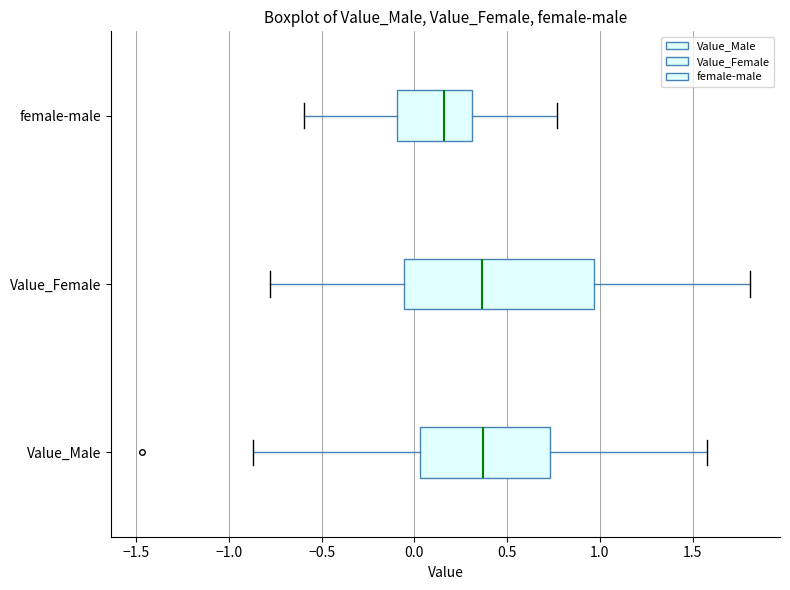

Reading bottom to top, transcribe this box plot: for each box, give where its median line is, the range the box spans, and where its two whiskers end, as read against the x-axis. The values are not printed on the chart, so give them approximately, as read against the axis.

Value_Male: median 0.35, box 0.05 to 0.75, whiskers -0.85 to 1.60
Value_Female: median 0.35, box -0.05 to 0.95, whiskers -0.80 to 1.80
female-male: median 0.15, box -0.10 to 0.30, whiskers -0.60 to 0.75